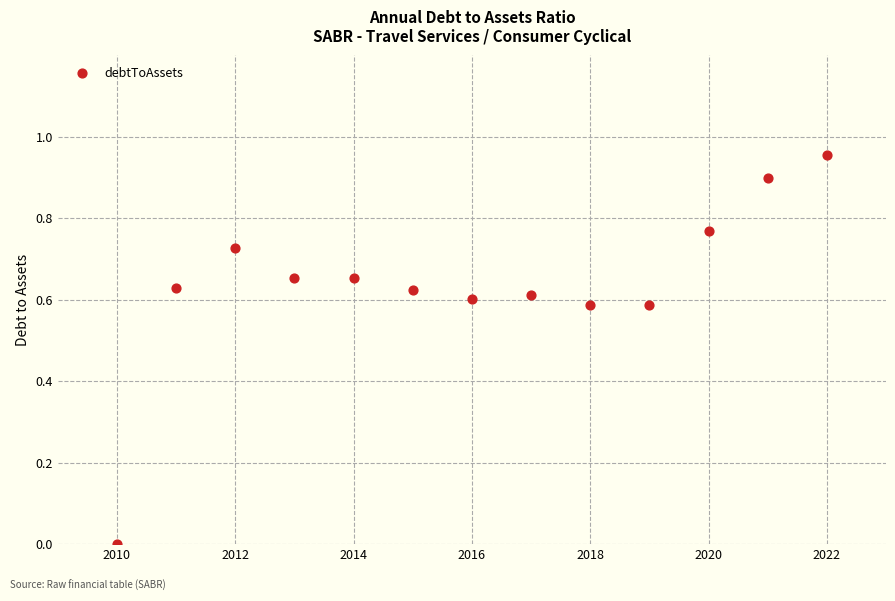

What is the range of X values (max minus min)?

12.0